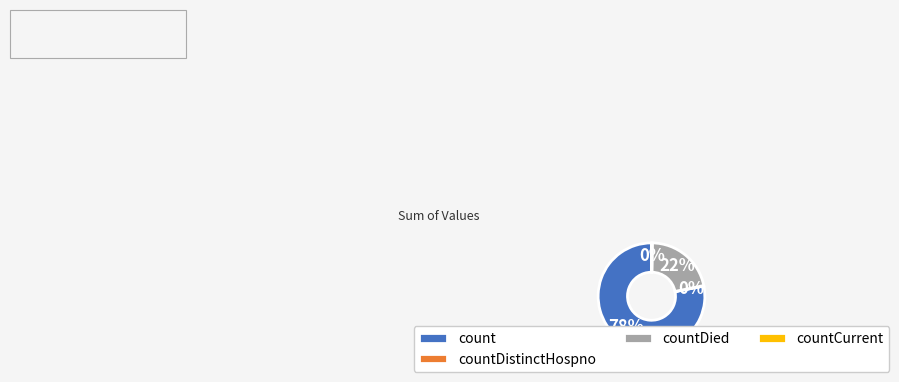

Which category accounts for the majority?

count